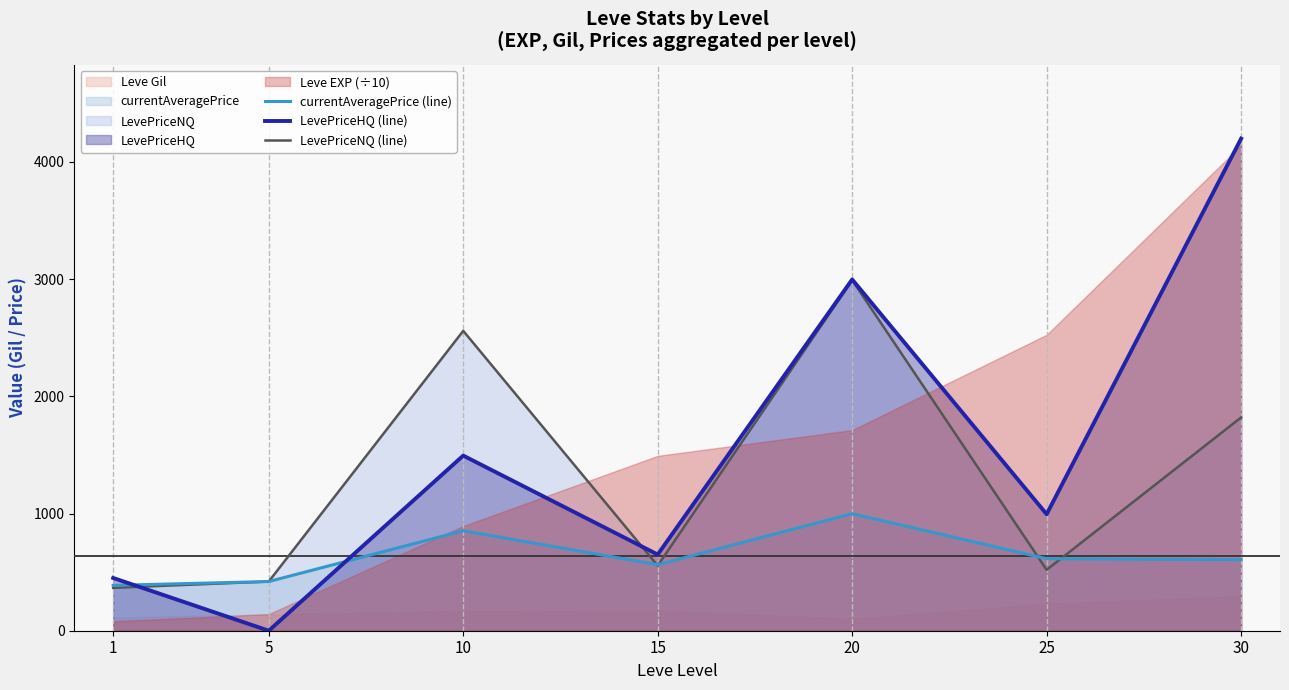

Where is the first local minimum for LevePriceNQ (line)?

15